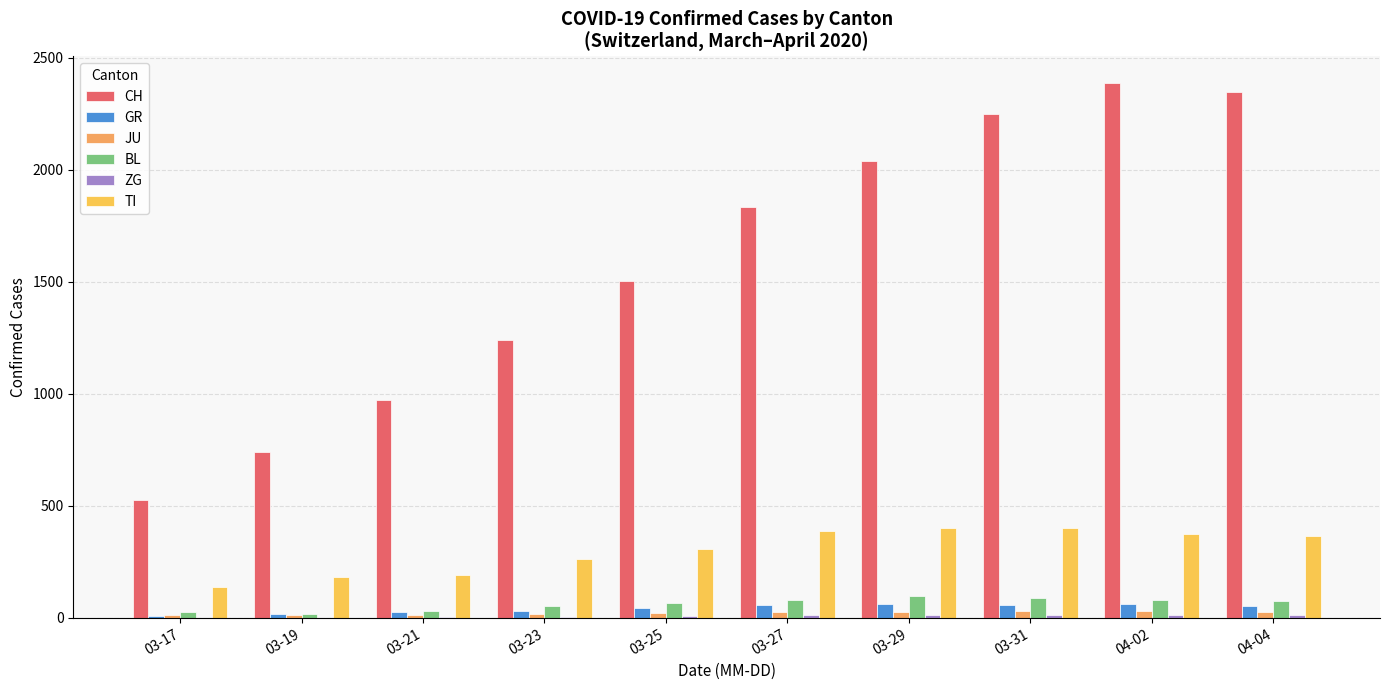

How many data points does each series have?

10